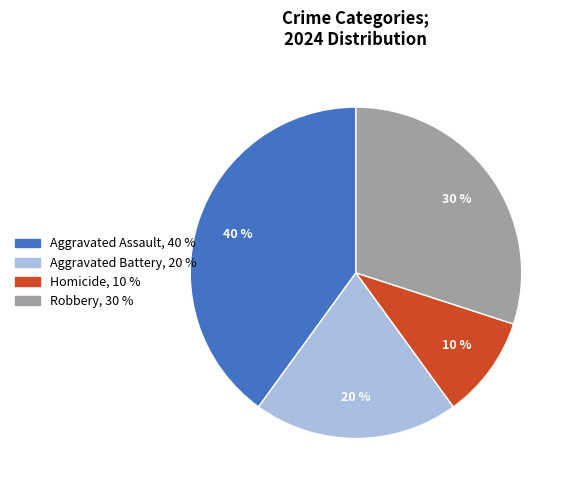

To the nearest percent, what percentage of the pie is Robbery?

30%